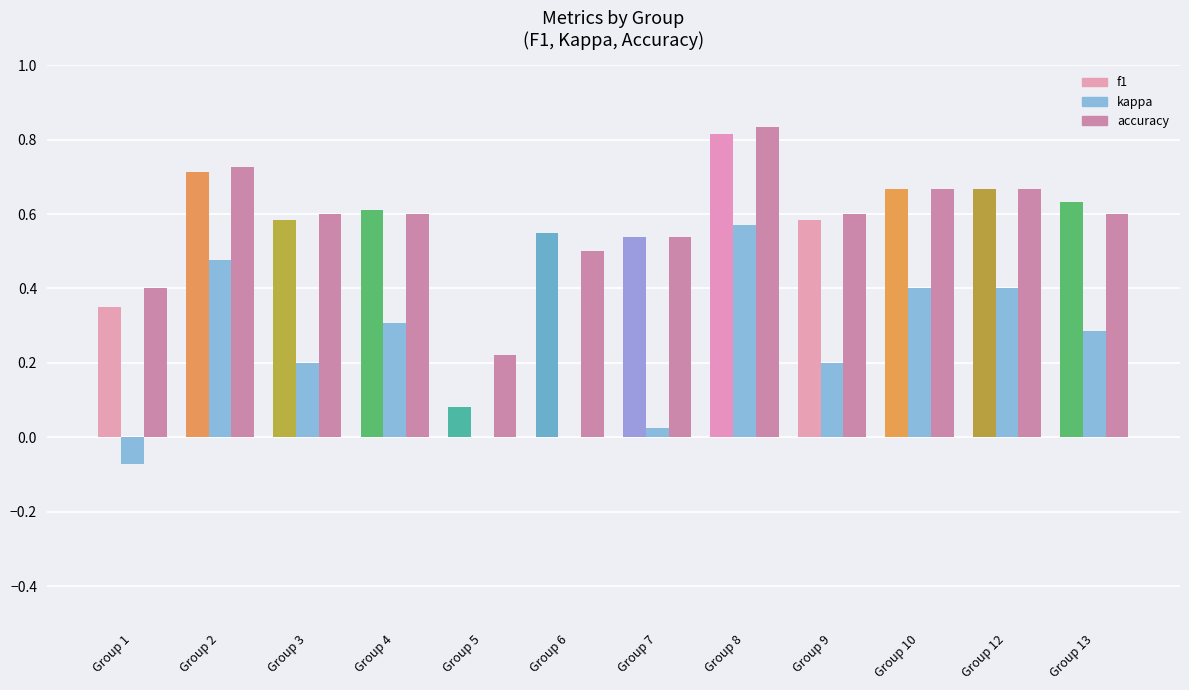

What is the value of the f1 bar at the 3rd from the left?

0.6